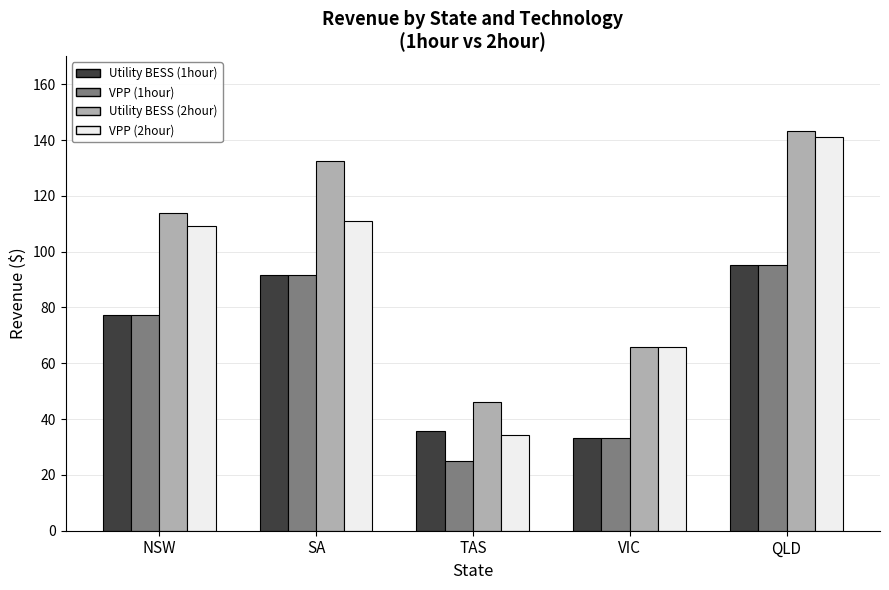

Which label corresponds to the largest value in the chart?

QLD